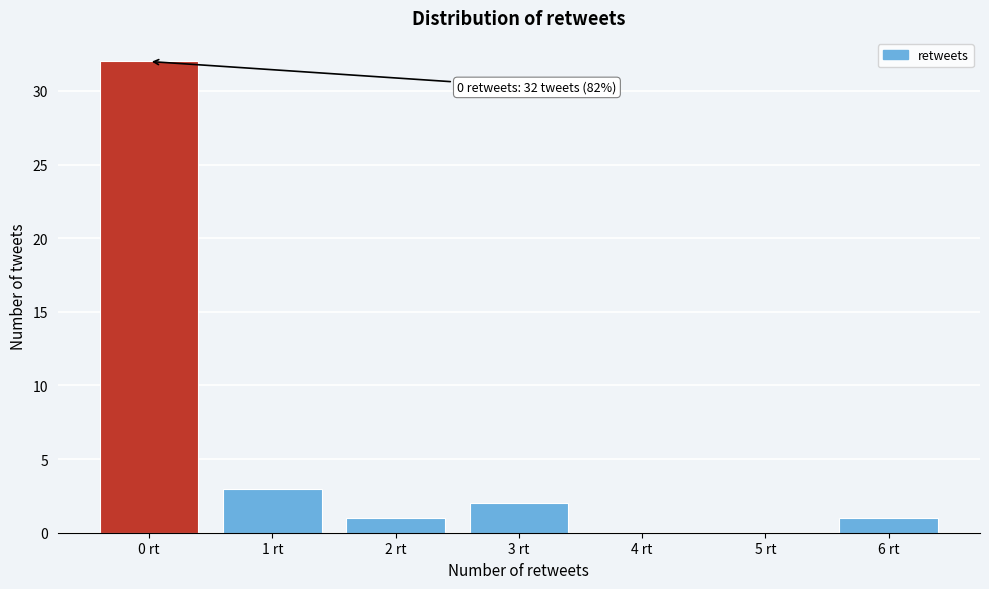

Which range on the x-axis has the tallest bar?

-0.5 to 0.5